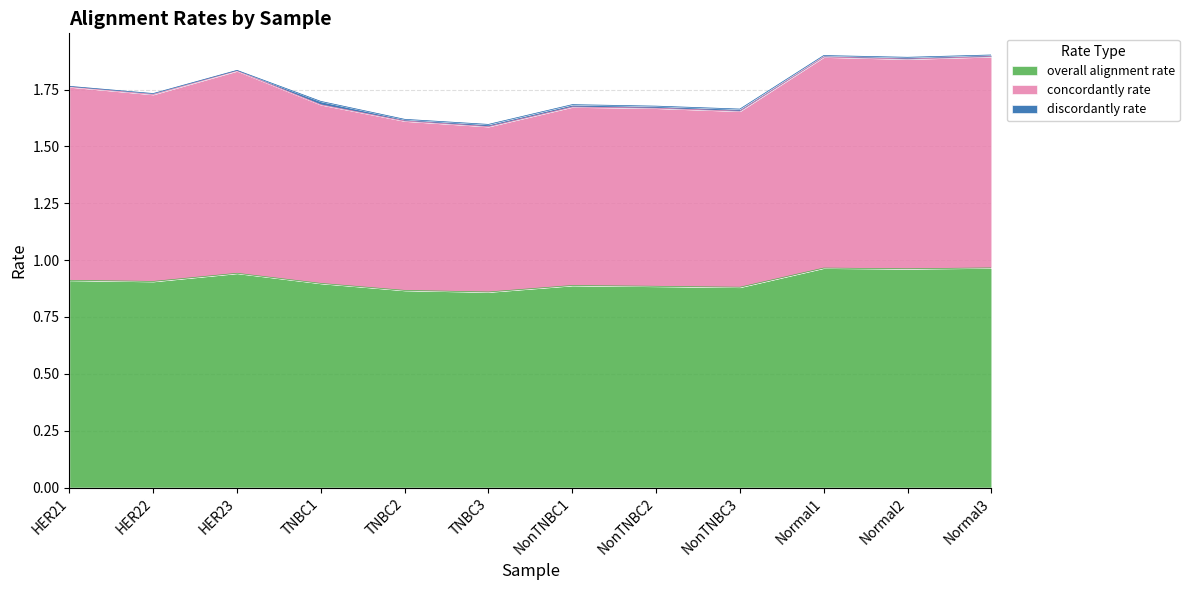

The overall alignment rate series shows 0.4 at NonTNBC2. True or false?

False